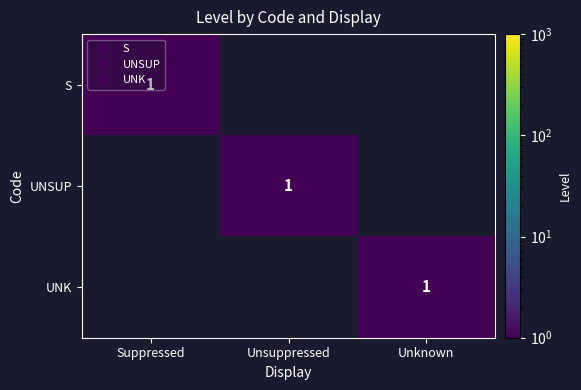

Which series has the largest total across all categories?

S